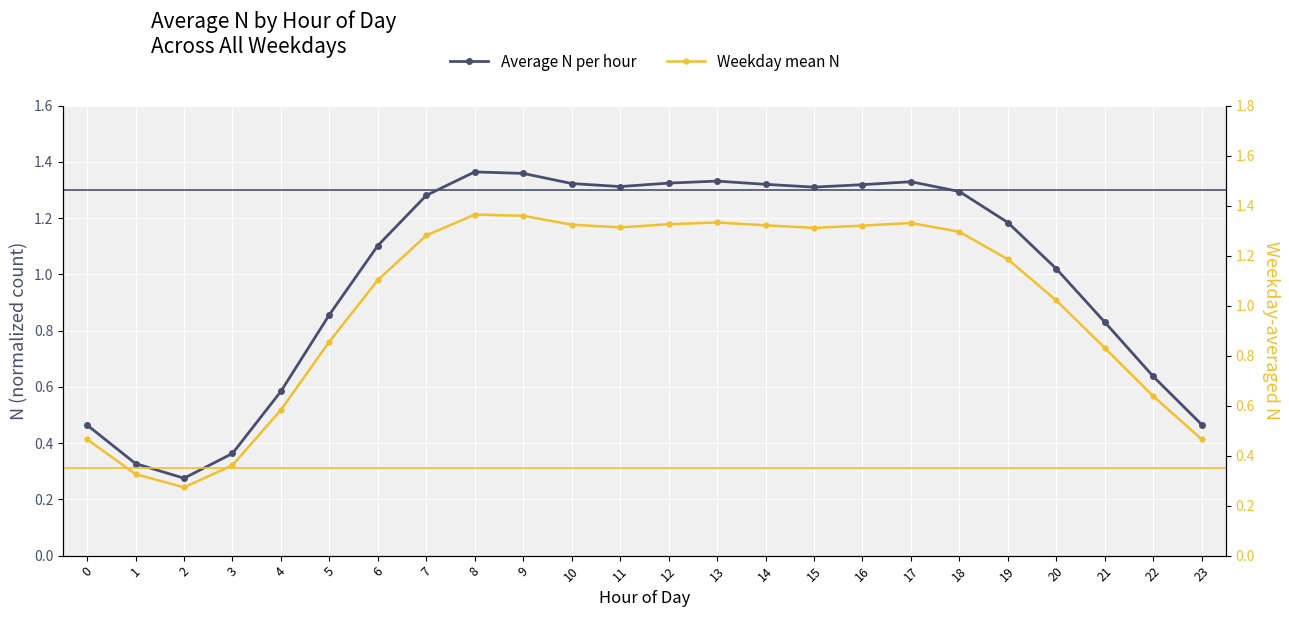

Which series ends up on top after the final intersection of Average N per hour and Weekday mean N?

Average N per hour